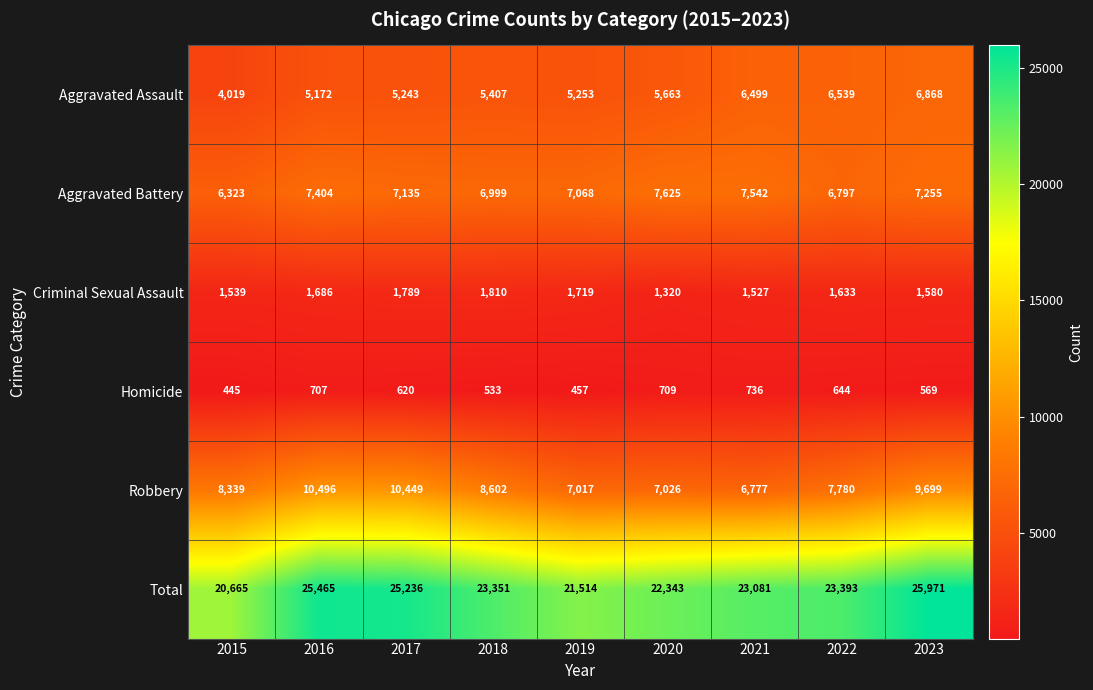

Read the Aggravated Assault value at 2016.

5172